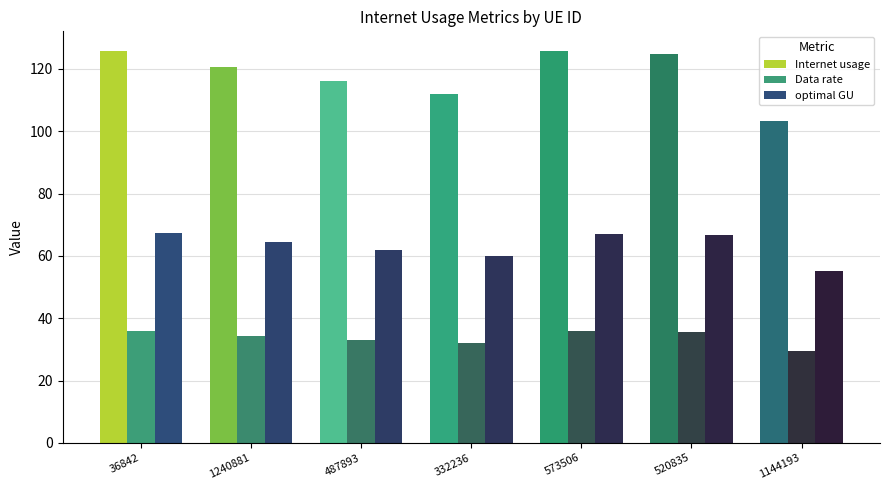

What is the total value across all series at 520835?

226.9